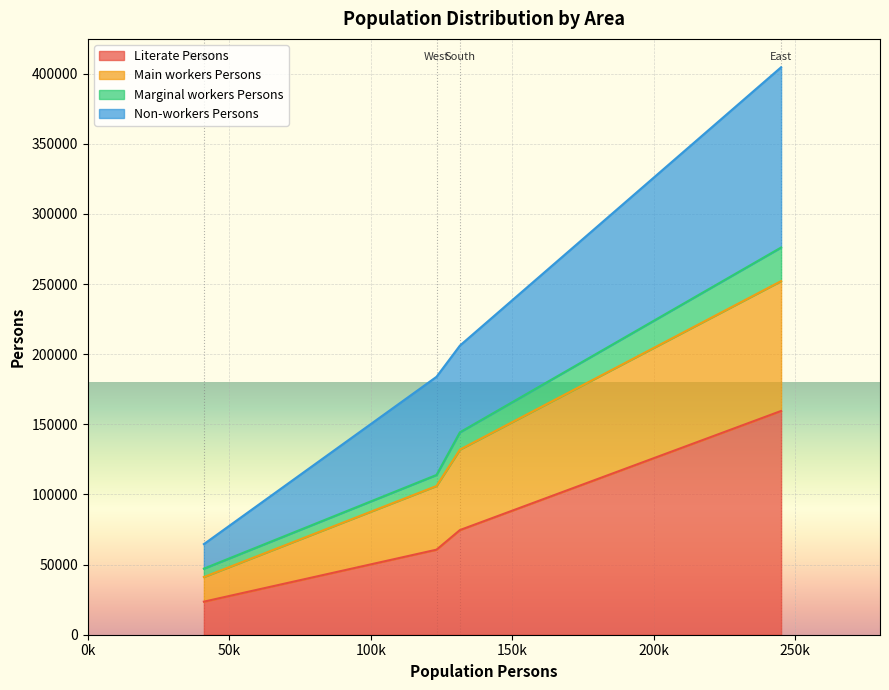

What is the label of the 1st point from the right?

East